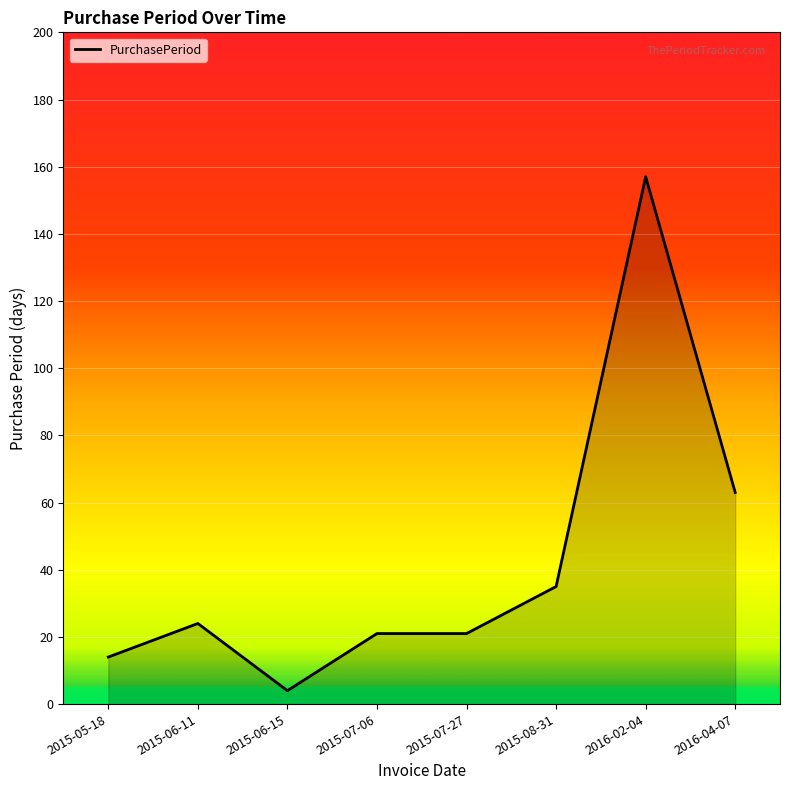

At which category does the data reach its first local peak?

2015-06-11